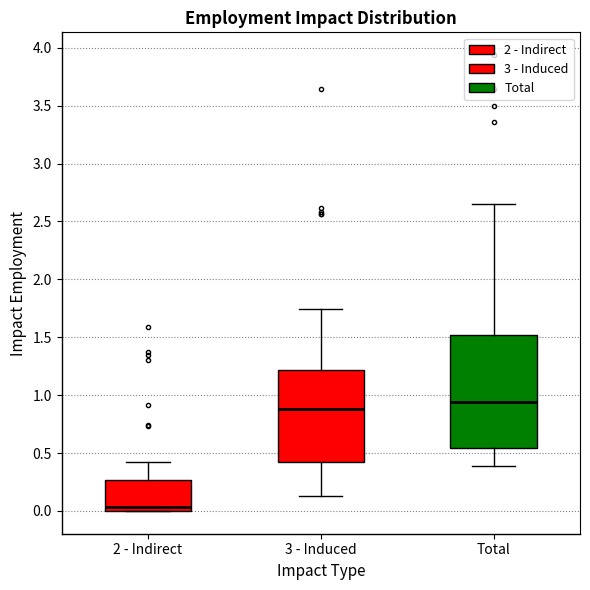

Reading left to right, transcribe this box plot: for each box, give where its median line is, the range the box spans, and where its two whiskers end, as read against the y-axis. The values are not printed on the chart, so give them approximately, as read against the axis.

2 - Indirect: median 0.05, box 0.00 to 0.25, whiskers 0.00 to 0.40
3 - Induced: median 0.90, box 0.45 to 1.20, whiskers 0.15 to 1.75
Total: median 0.95, box 0.55 to 1.50, whiskers 0.40 to 2.65